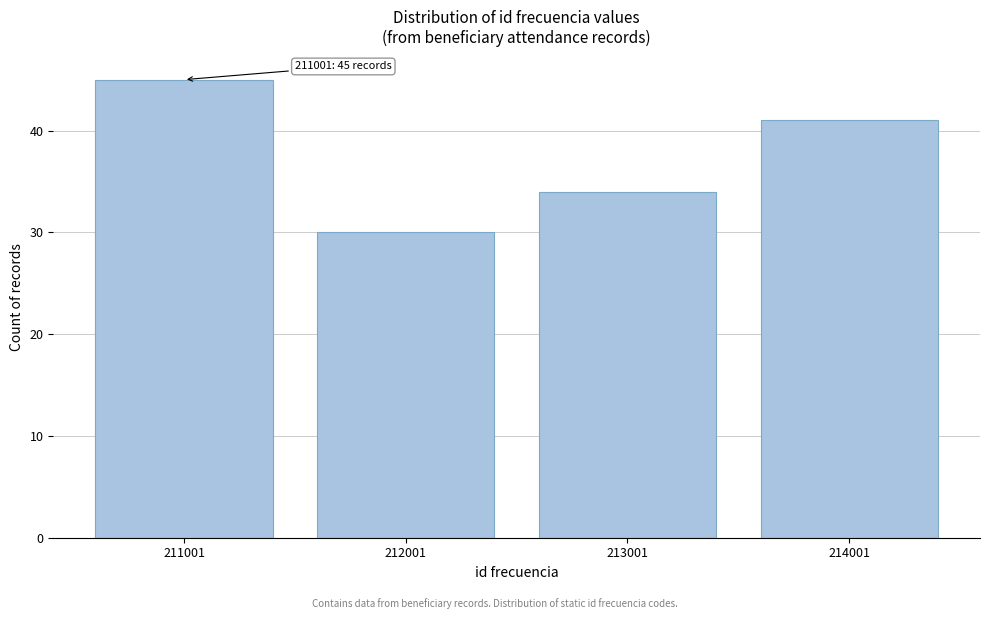

Reading left to right, list all the values displayed in this chart.

45	30	34	41